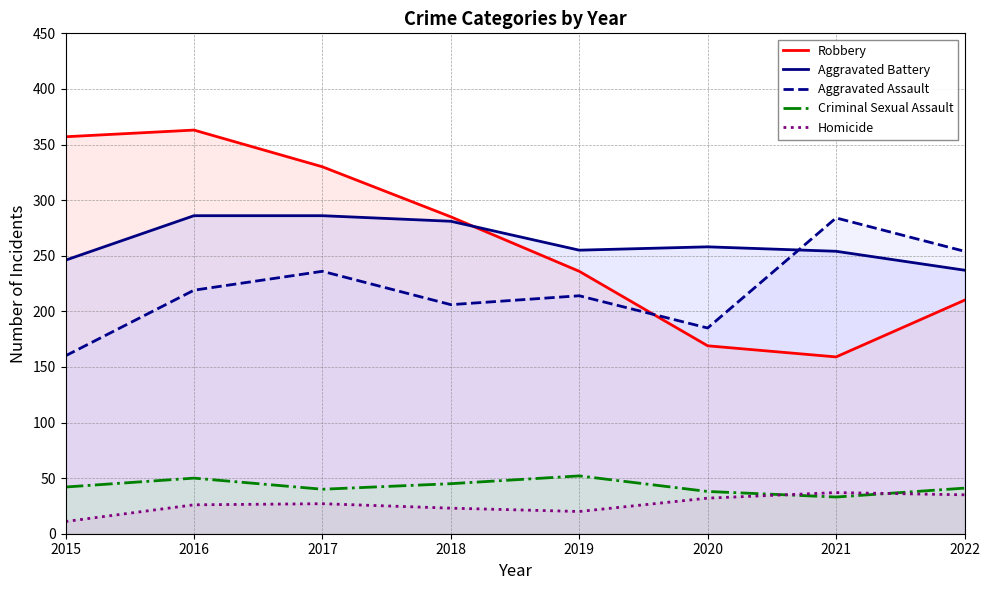

What is the smallest value displayed?

11